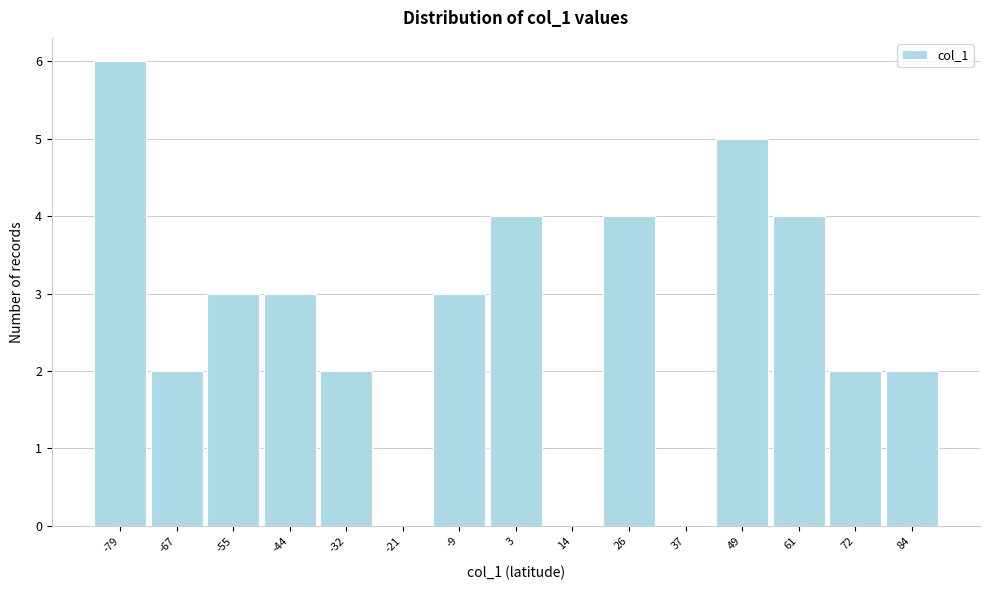

Which range on the x-axis has the tallest bar?

-84 to -72